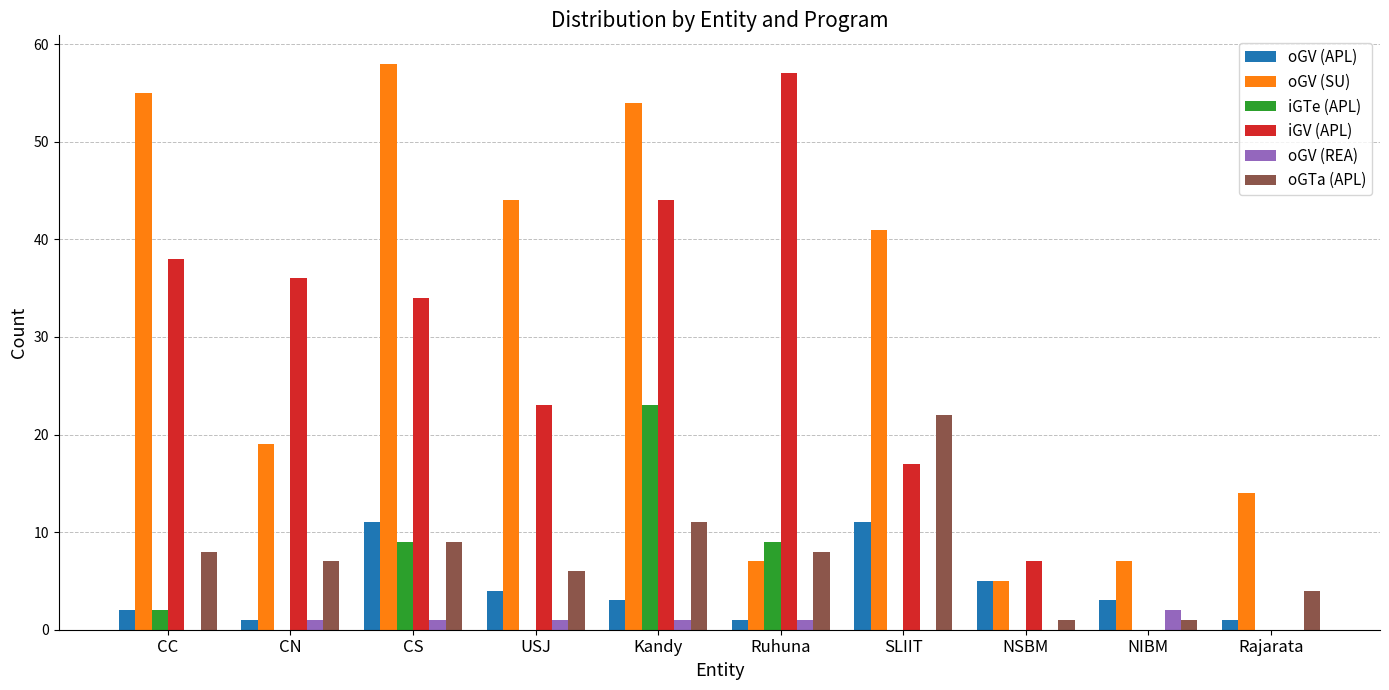

Which series has the largest total across all categories?

oGV (SU)